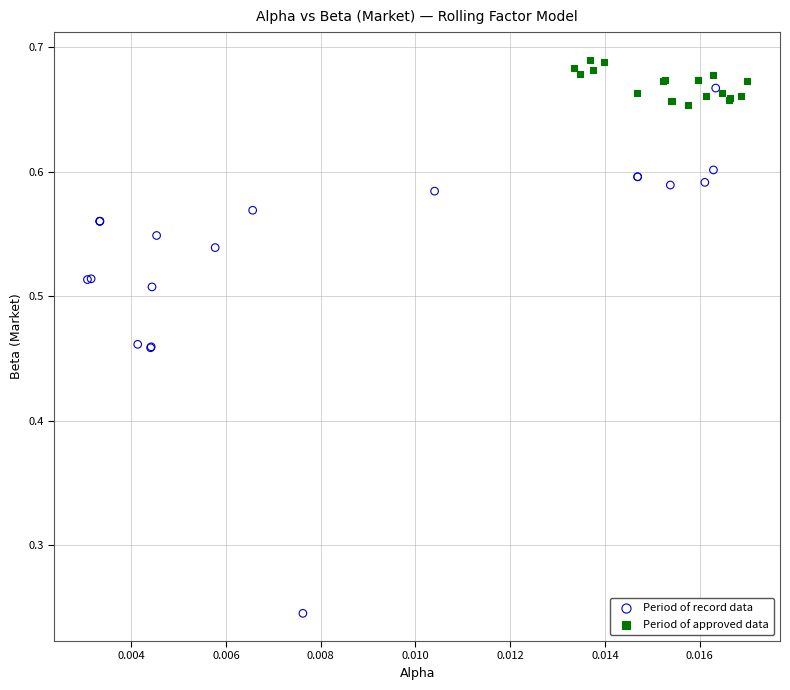

Which series has the widest spread of Y values?

Period of record data